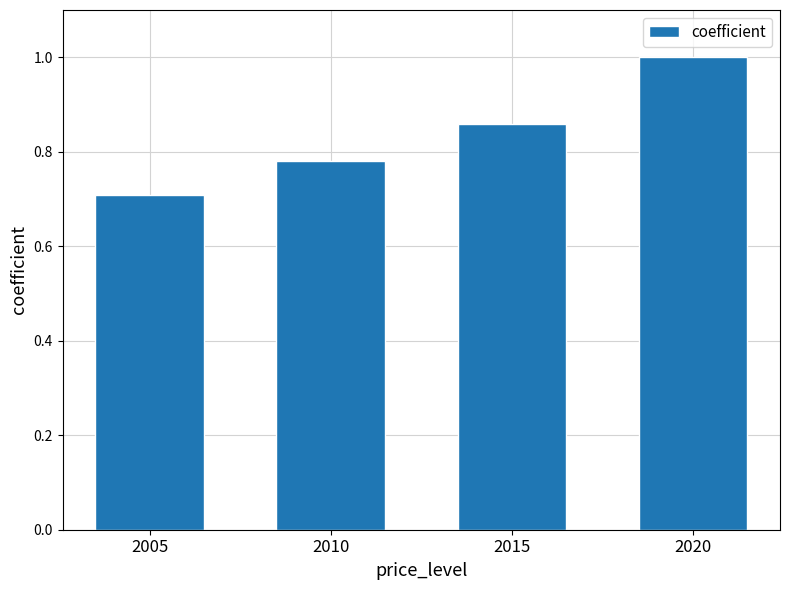

What is the difference between the values at 2020 and 2015?

0.1